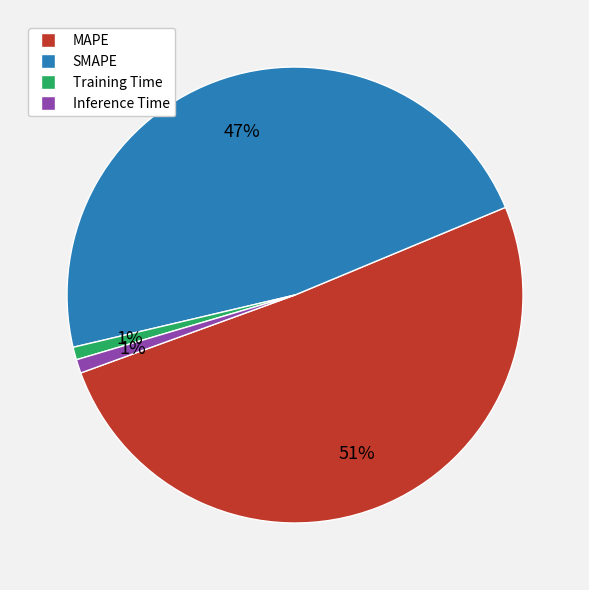

Count the number of slices in the pie.

4